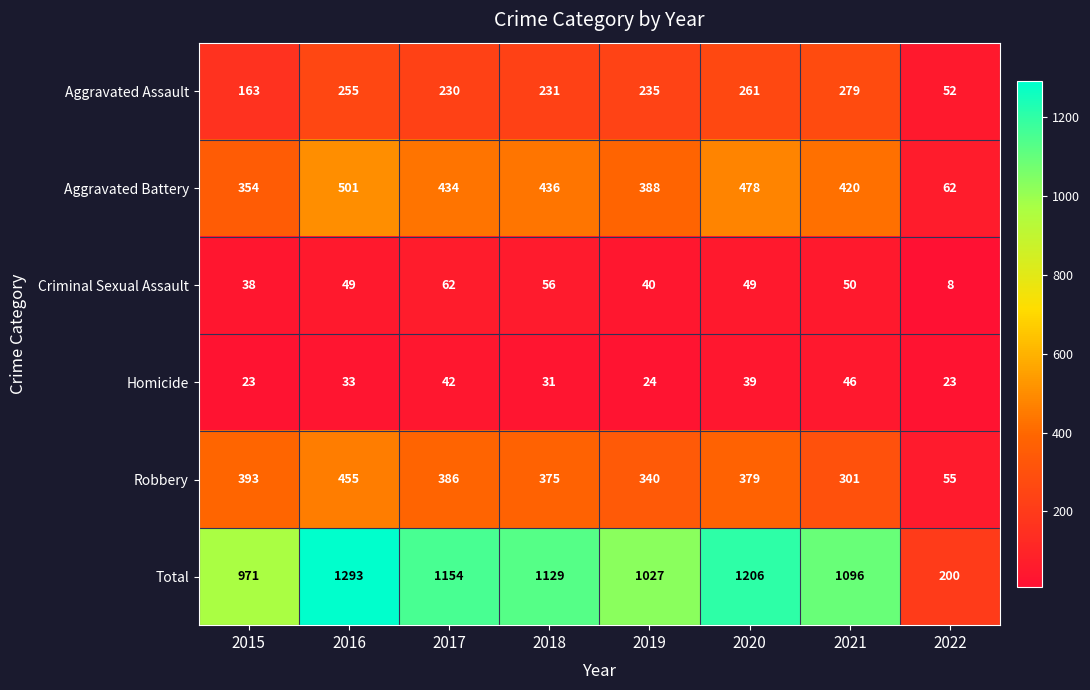

At which category does the chart reach its minimum across all series?

2022